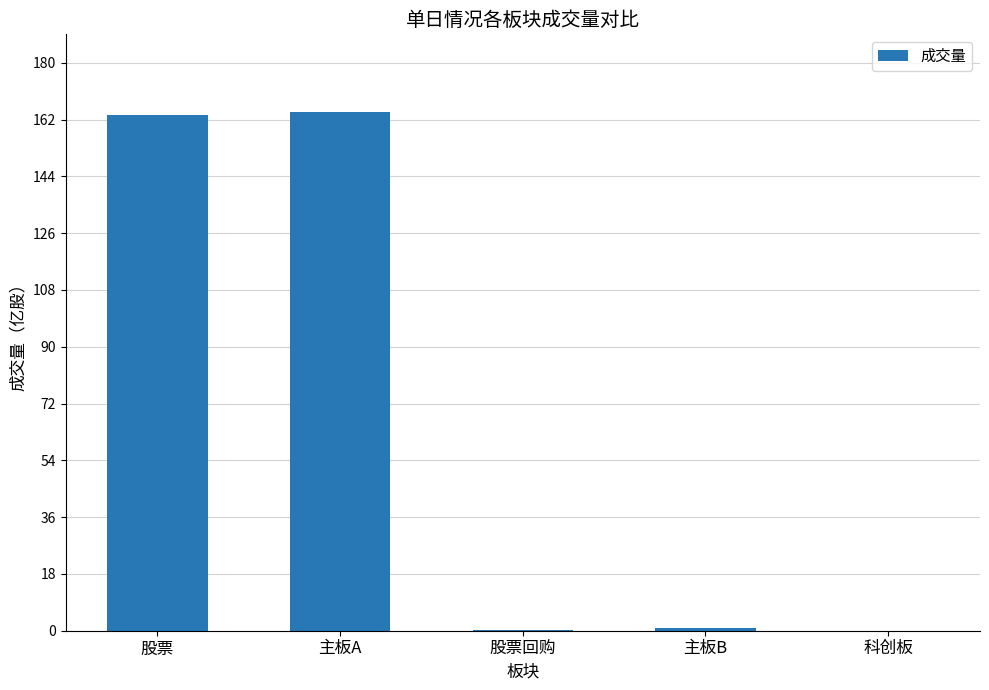

How many categories are shown in the chart?

5